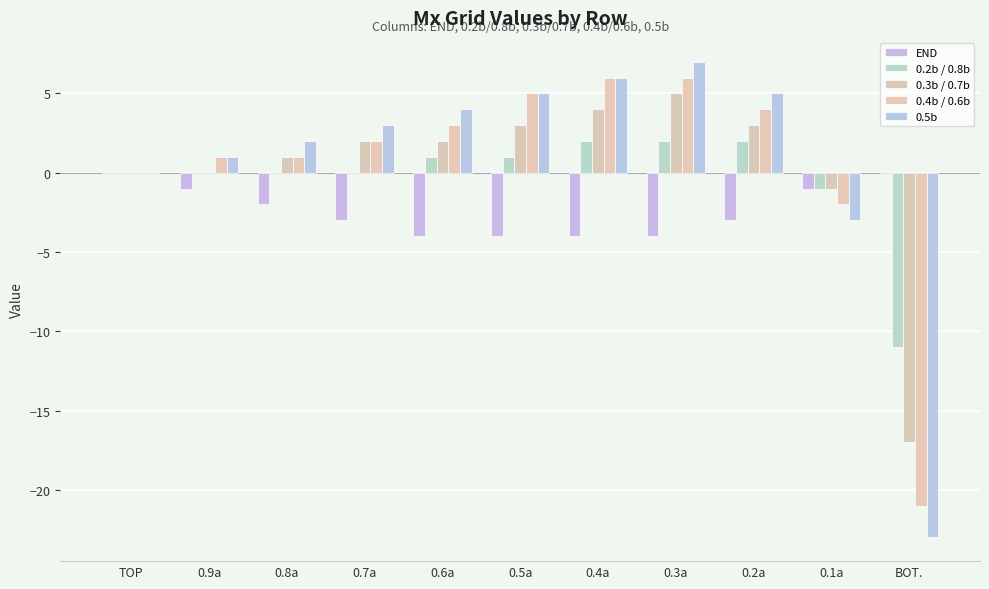

Which category has the highest value in the 0.3b / 0.7b series?

0.3a